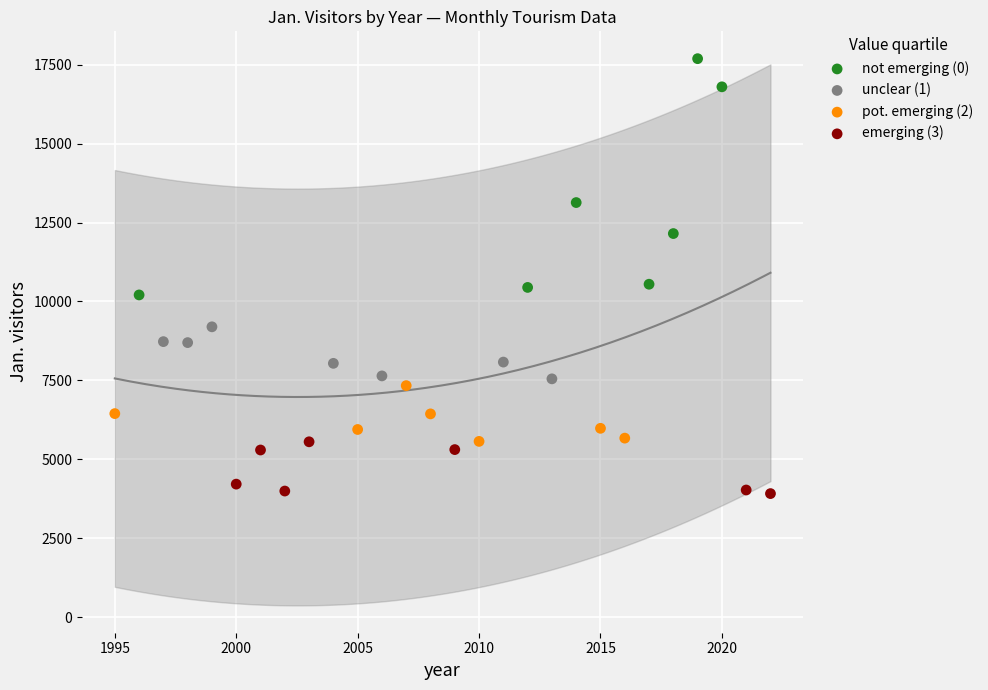

Which series contains the highest Y value?

not emerging (0)